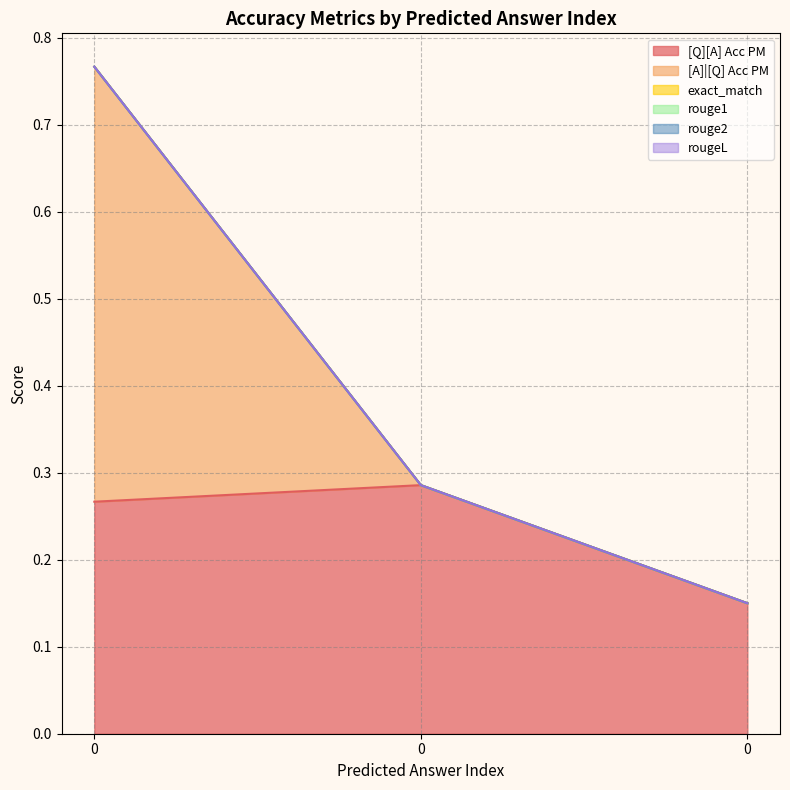

How many categories are shown in the chart?

3